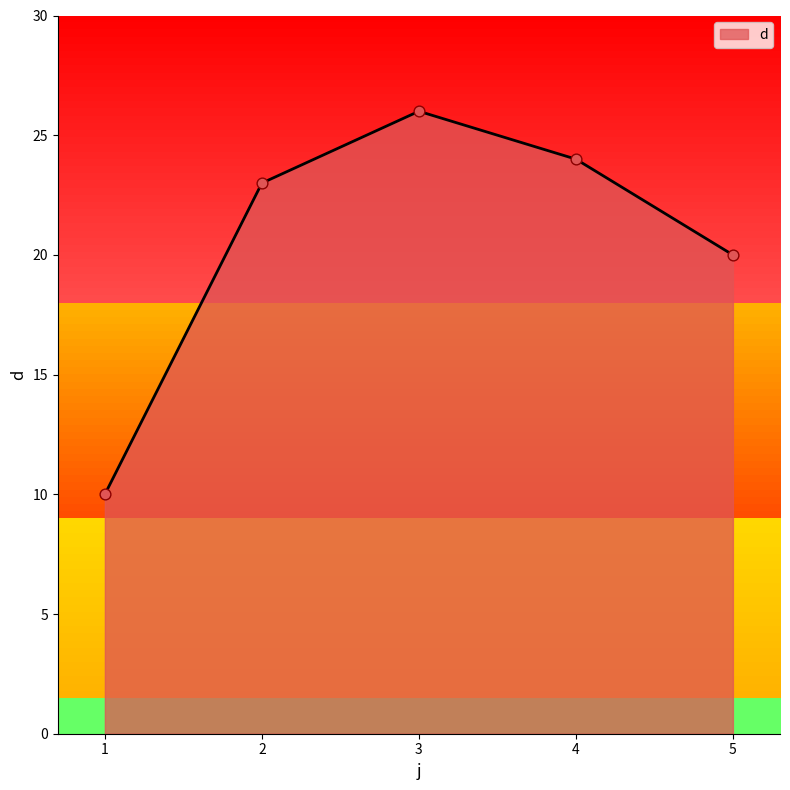

What is the change in value from 1 to 4?

+14